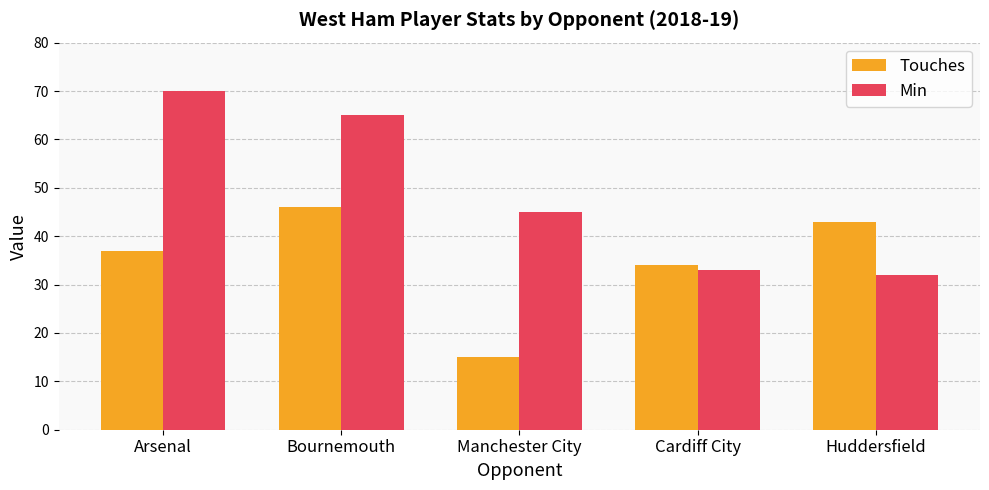

What is the difference between the maximum and second lowest values in the Touches series?

12